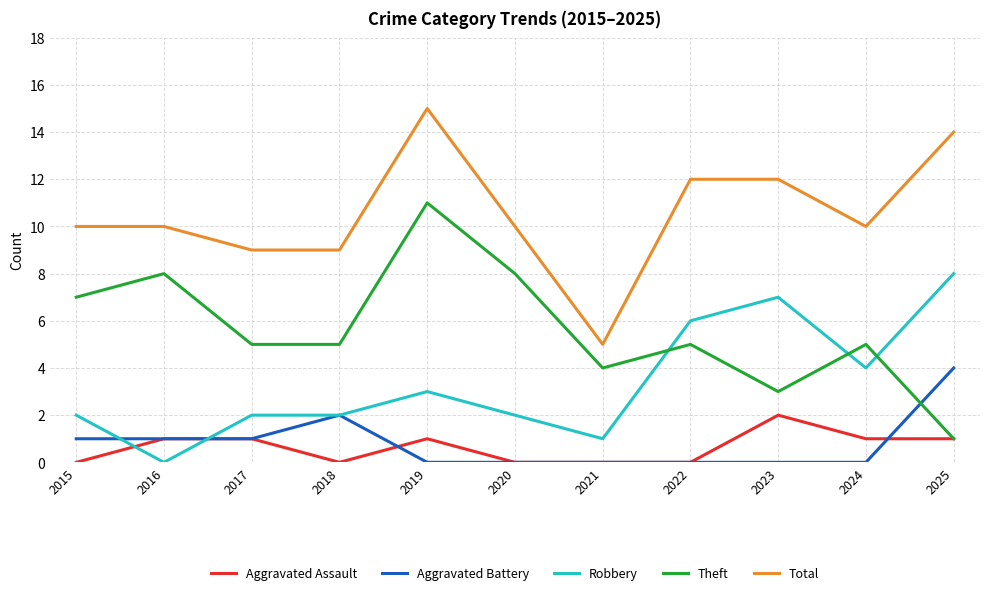

Is this an area chart (filled region under the line)?

No